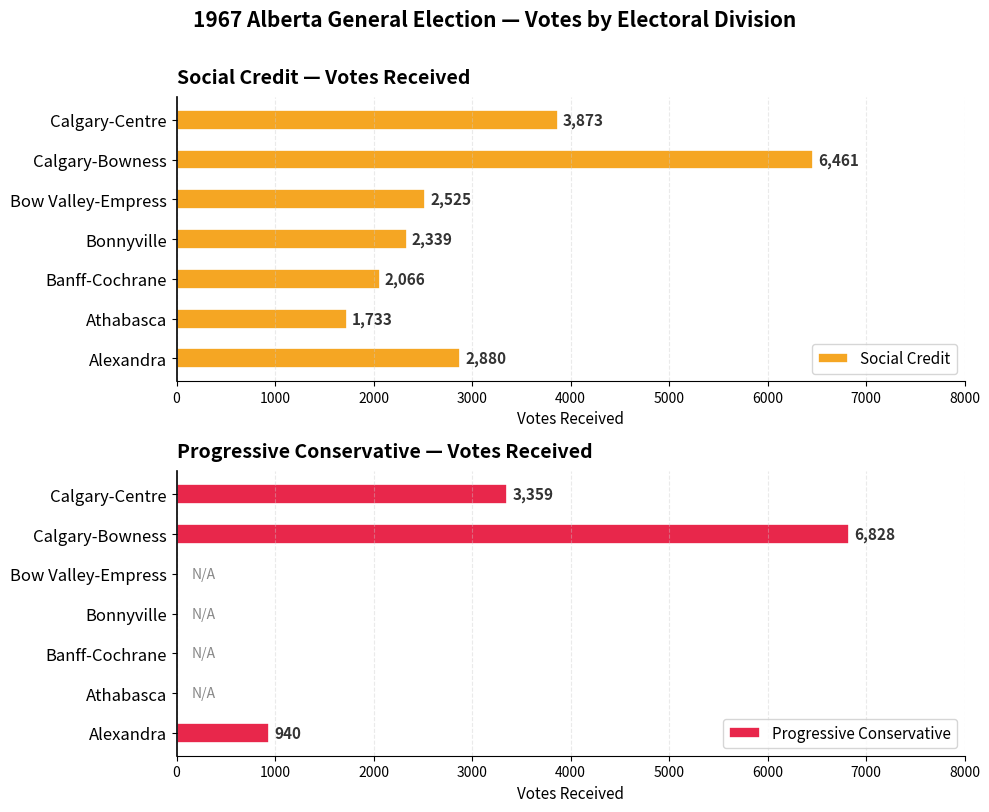

How many groups of bars are there?

7